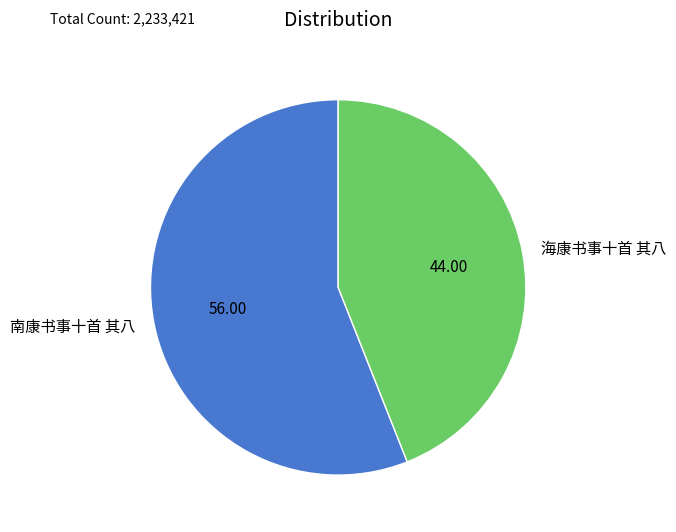

Count the number of slices in the pie.

2